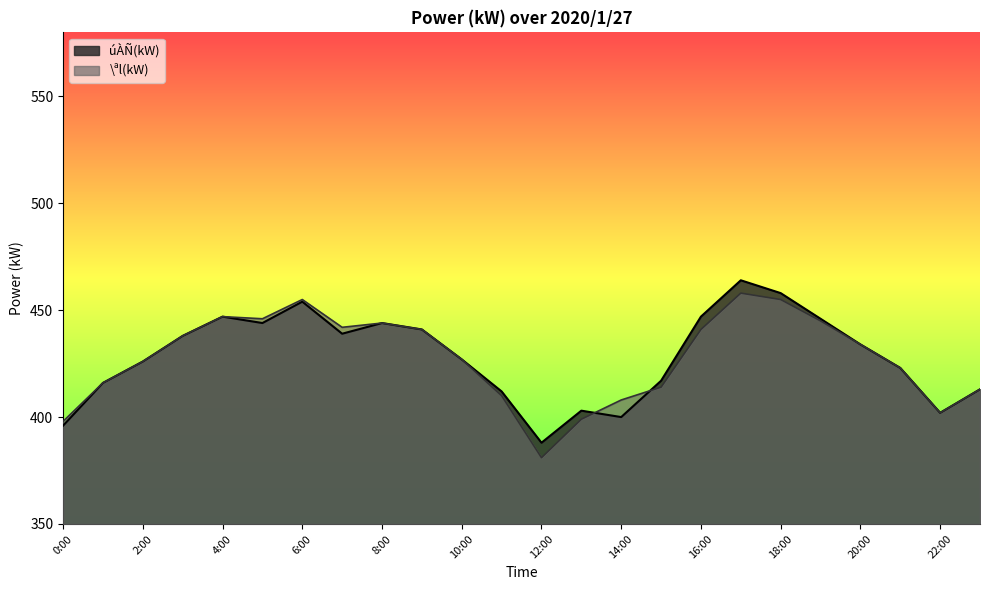

What are all the series names shown in the legend?

úÀÑ(kW), \ªl(kW)